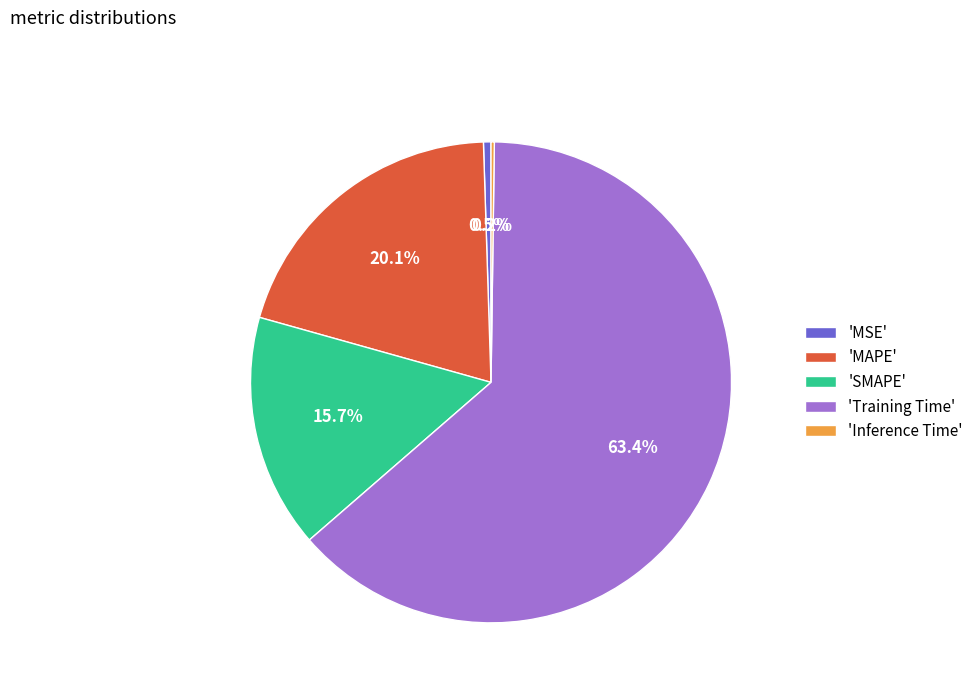

Is there any slice that represents more than half of the pie?

Yes